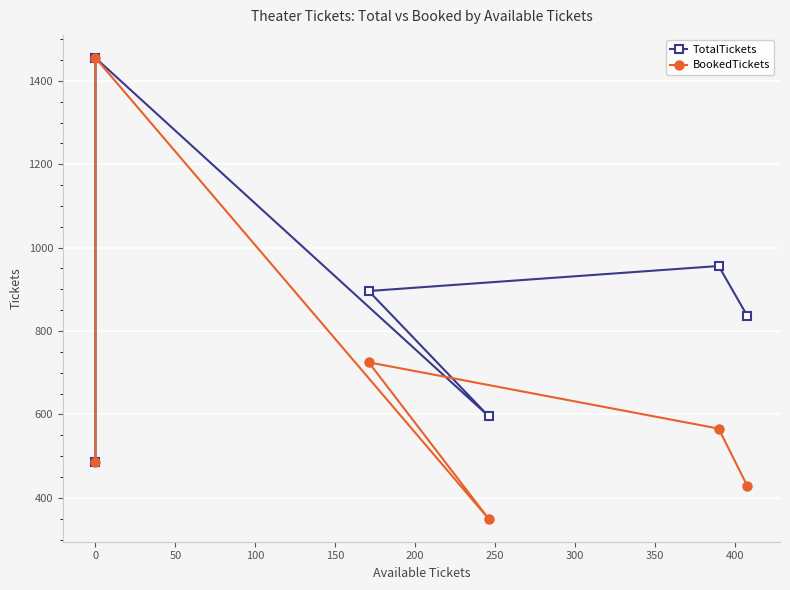

How many lines are shown in the chart?

2